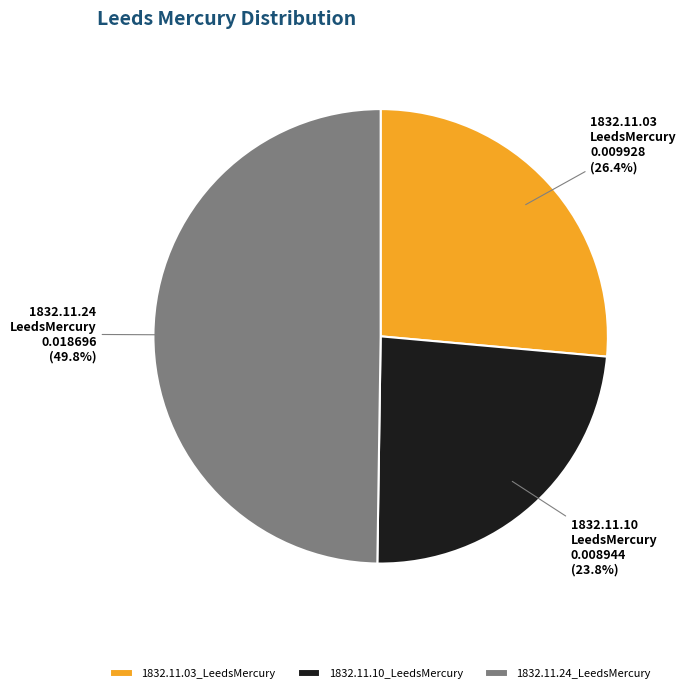

How many slices are in this pie chart?

3